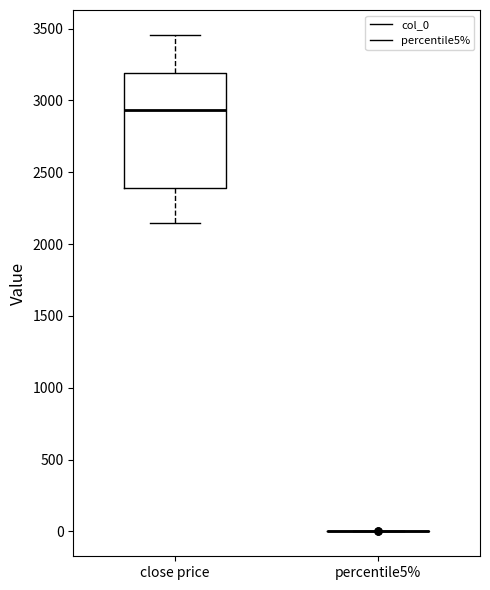

Where is the upper edge of the box for close price on the y-axis? The values are not printed on the chart, so give them approximately, as read against the axis.

3200